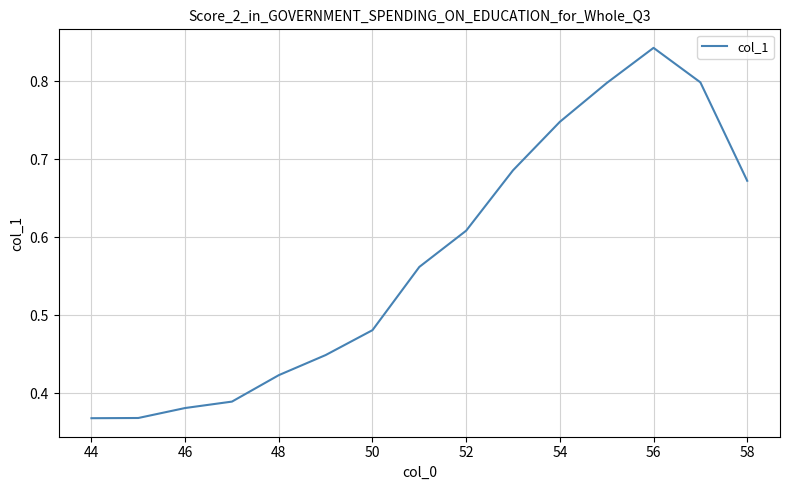

What is the smallest value displayed?

0.4